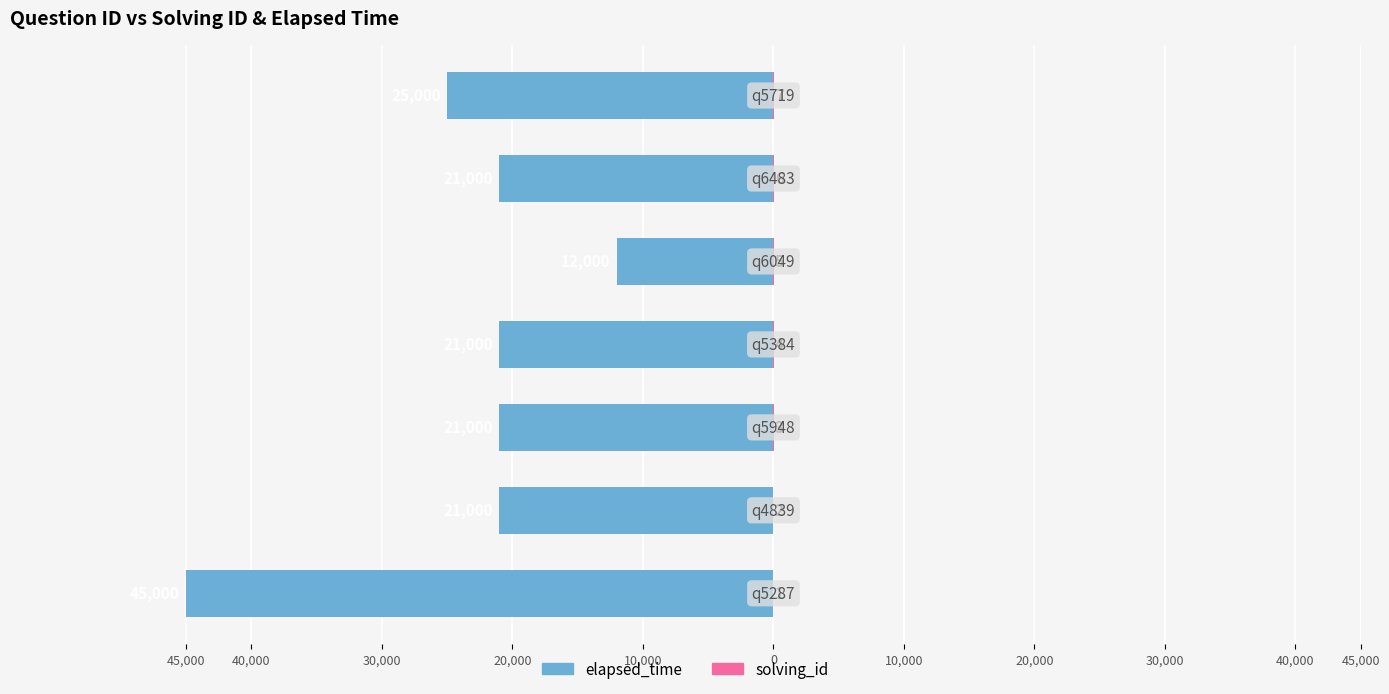

What is the minimum value for solving_id?

1